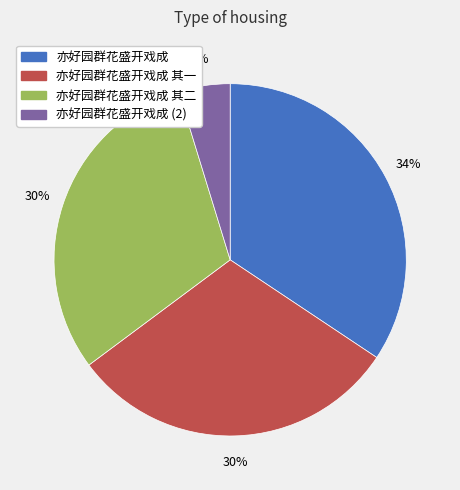

How many slices are in this pie chart?

4